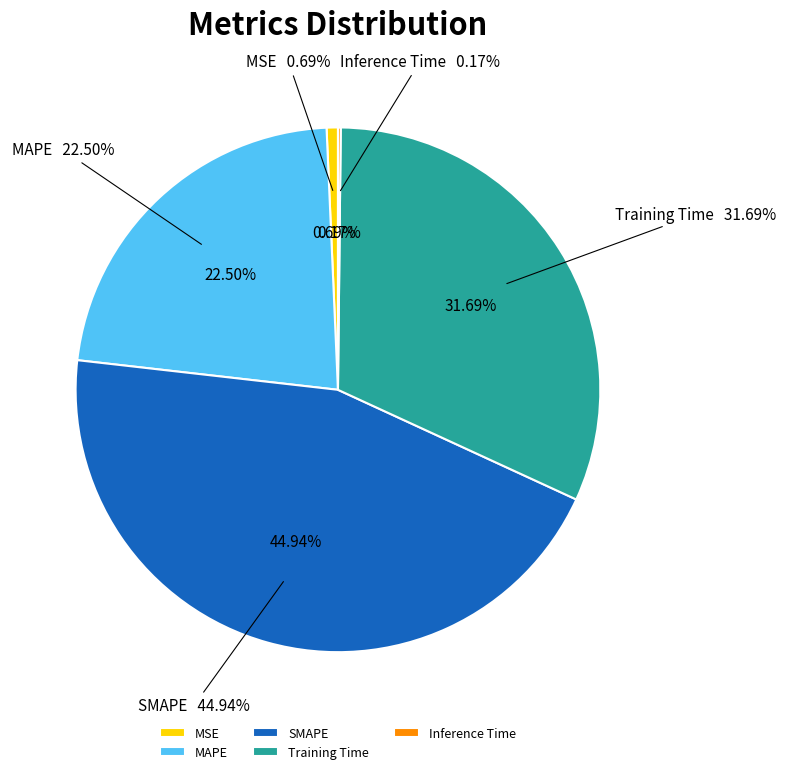

How many segments does this pie chart have?

5